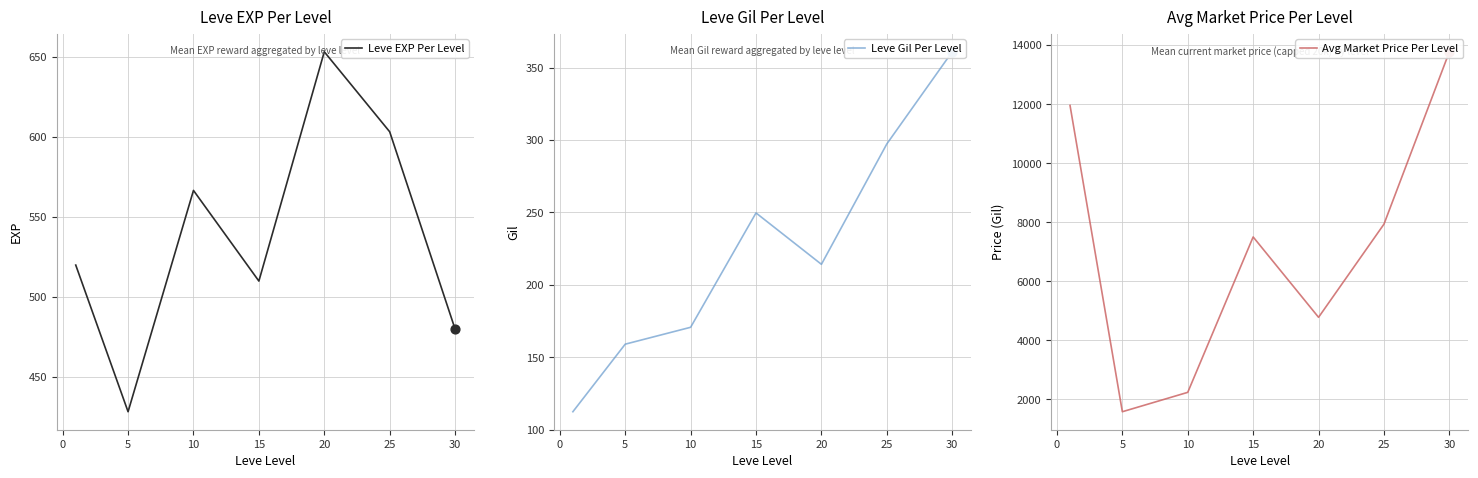

True or false: Leve EXP Per Level has a value of 566.7 at 10.

True